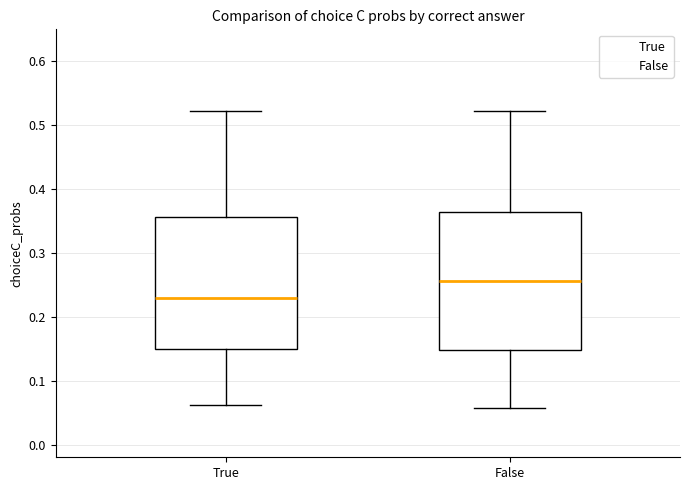

Which box has the highest median line?

False